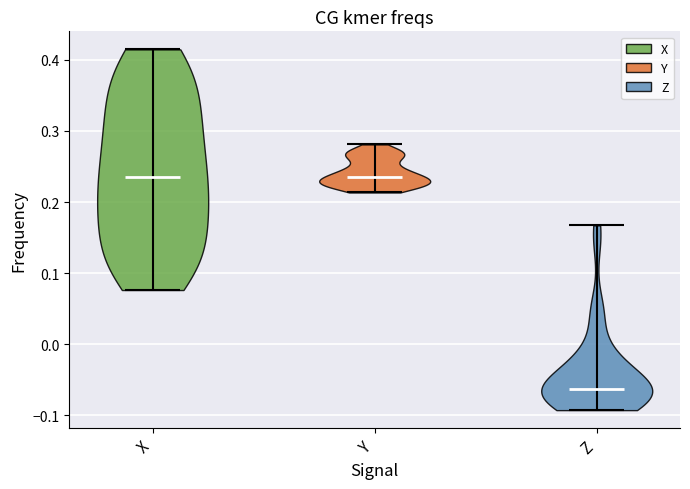

Reading left to right, read every violin against the y-axis: where its median line is, and the lowest and highest points it reaches. The values are not printed on the chart, so give them approximately, as read against the axis.

X: median line 0.24, lowest point 0.08, highest point 0.41
Y: median line 0.24, lowest point 0.21, highest point 0.28
Z: median line -0.06, lowest point -0.09, highest point 0.17